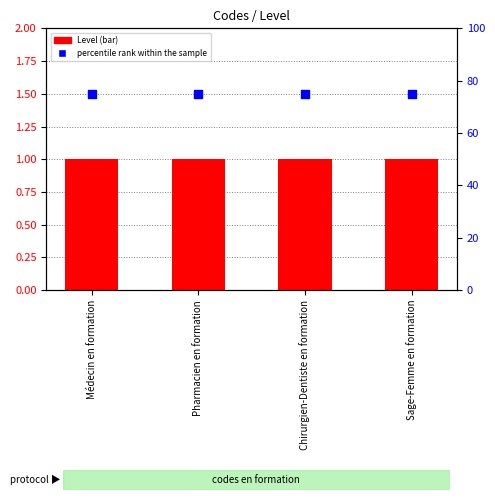

At how many categories does at least one series exceed 23?

4